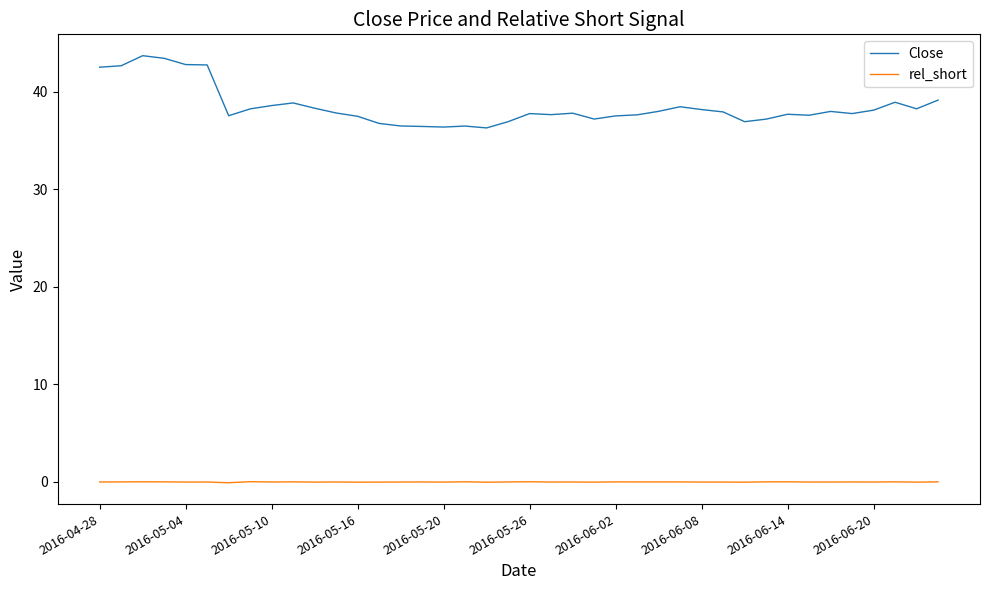

Which series has the largest total across all categories?

Close